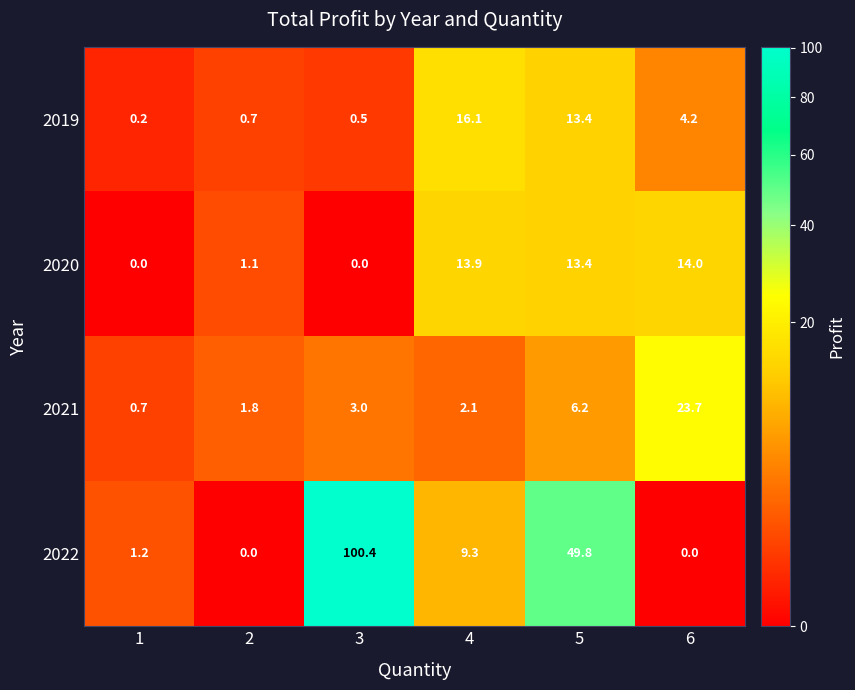

At which category is the sum across all series the highest?

3